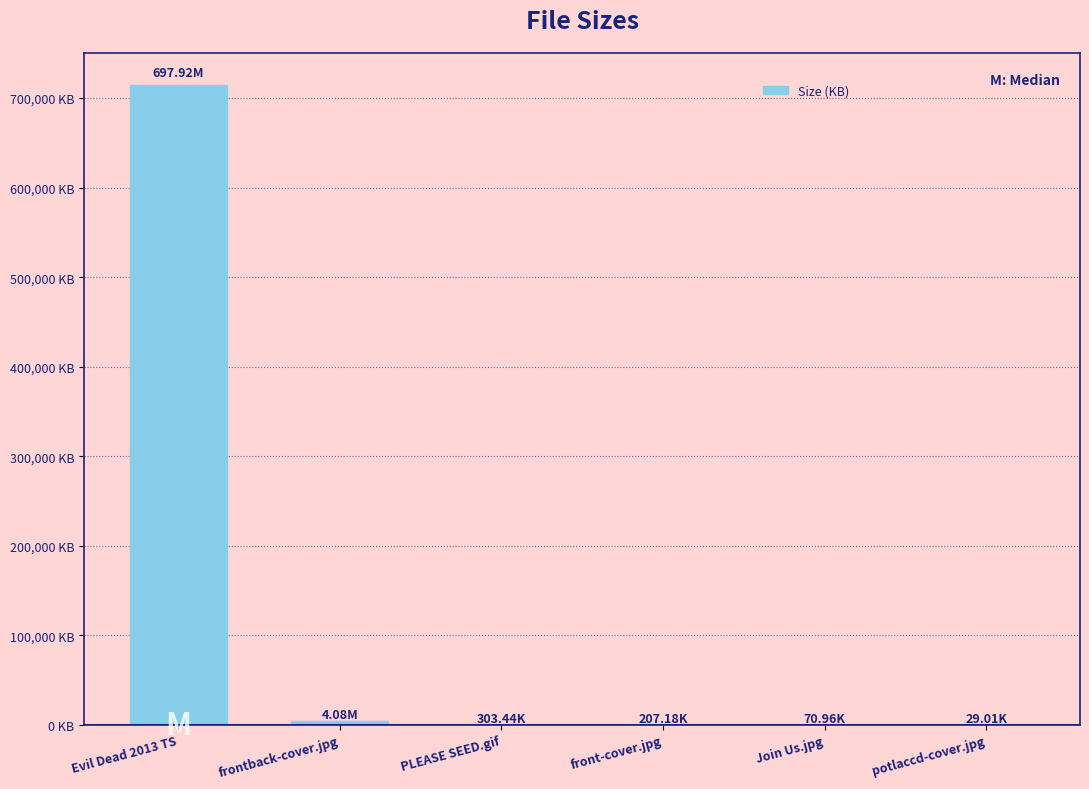

Are the bars grouped side by side (vs. stacked)?

No